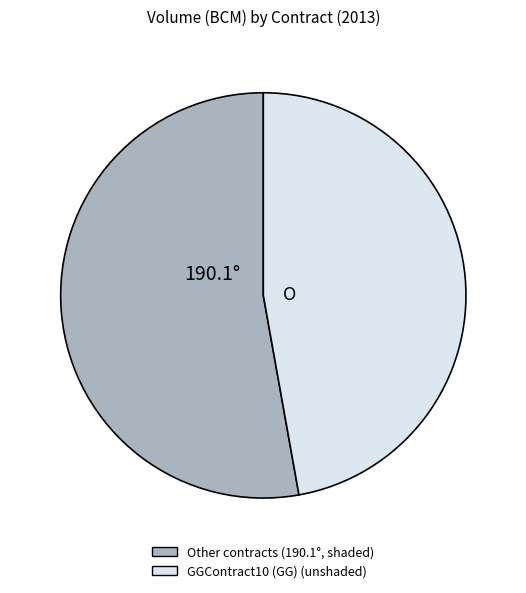

Does any single category account for the majority?

Yes